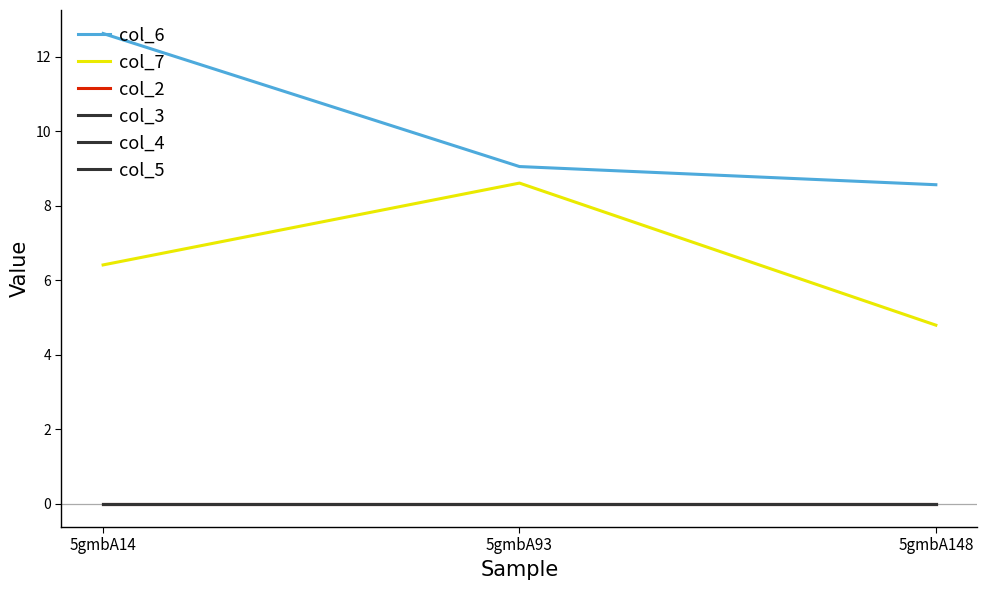

Does the chart display data point markers on the line(s)?

No